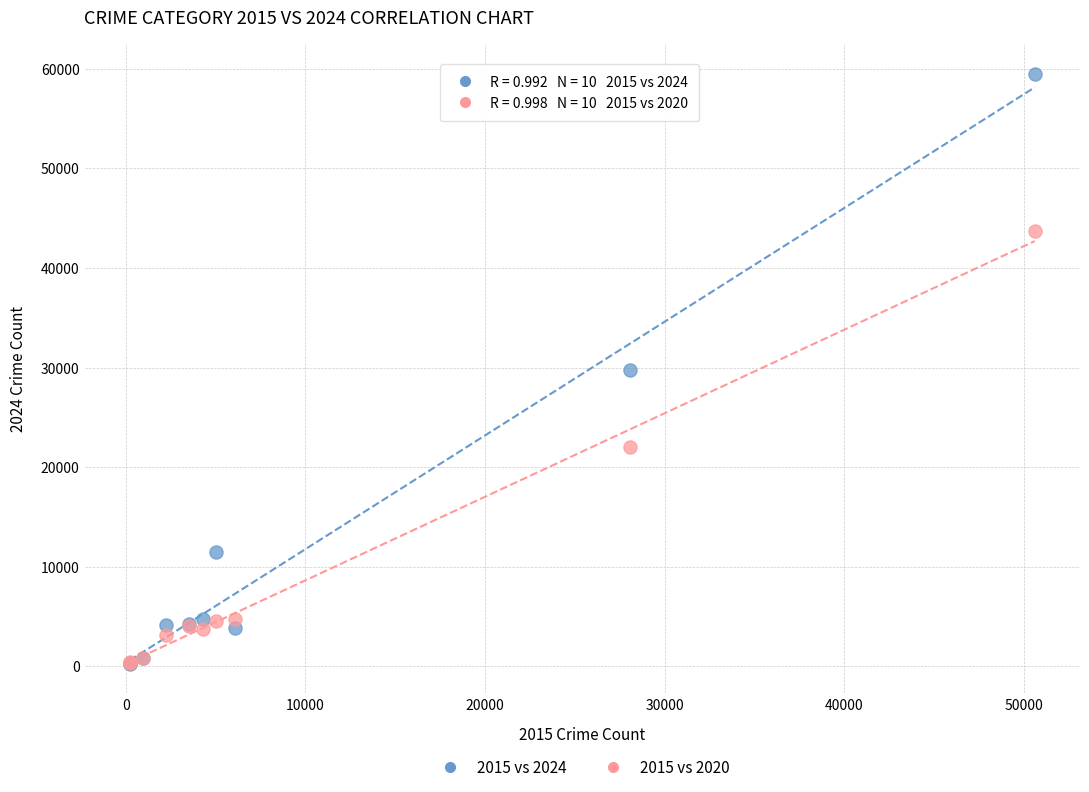

What are all the series names shown in the legend?

2015 vs 2024, 2015 vs 2020